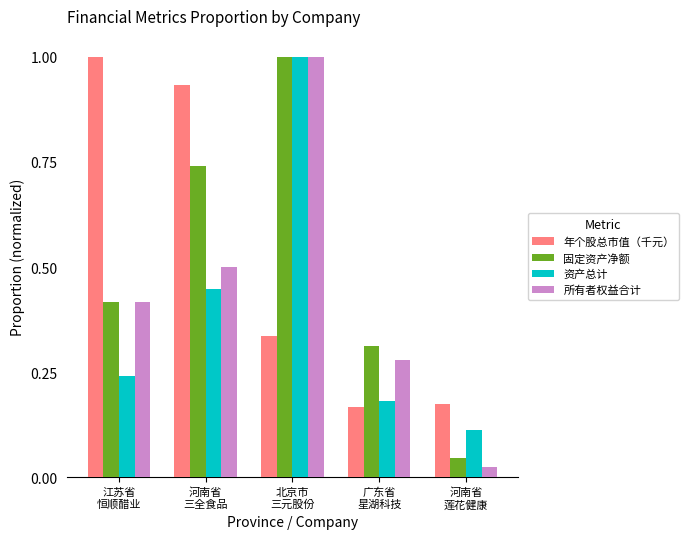

At how many categories does at least one series exceed 0?

5